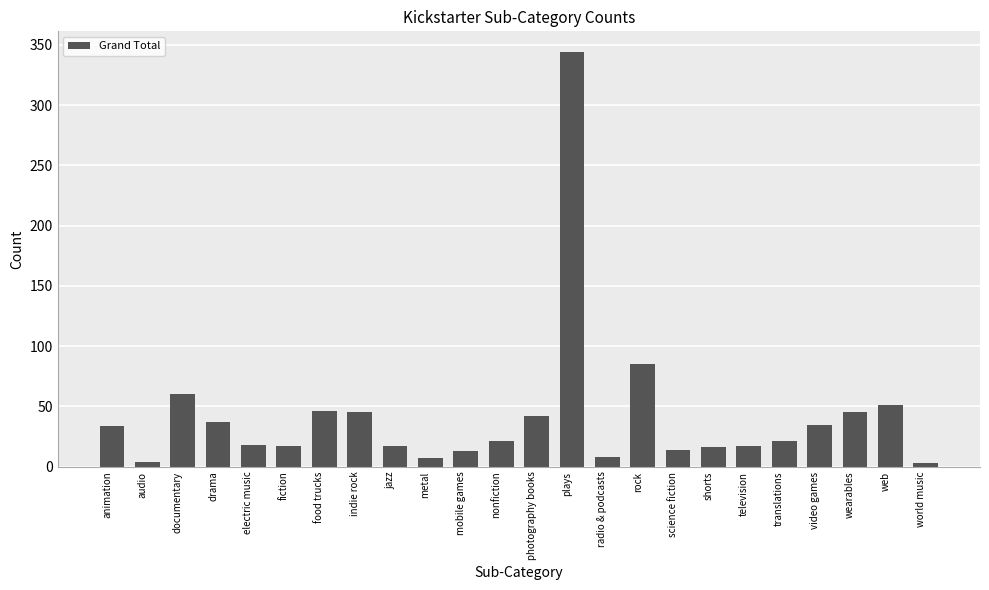

What is the difference between the values at electric music and audio?

14